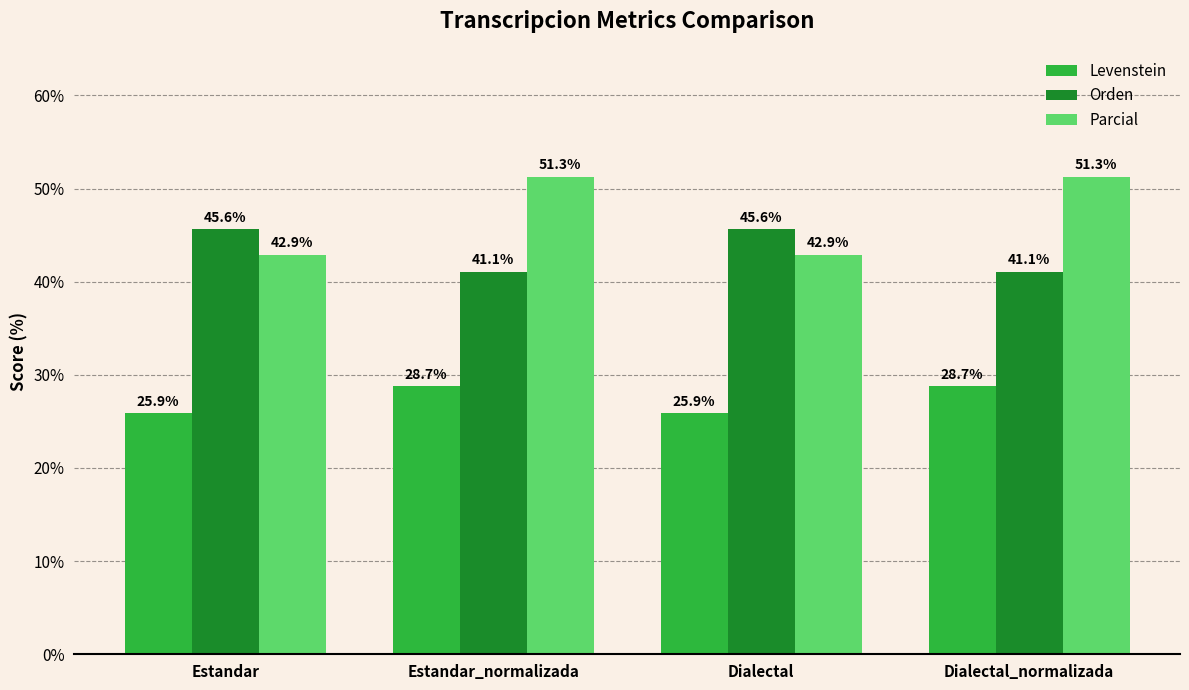

What is the spread (max minus min) of values at Estandar?

19.7